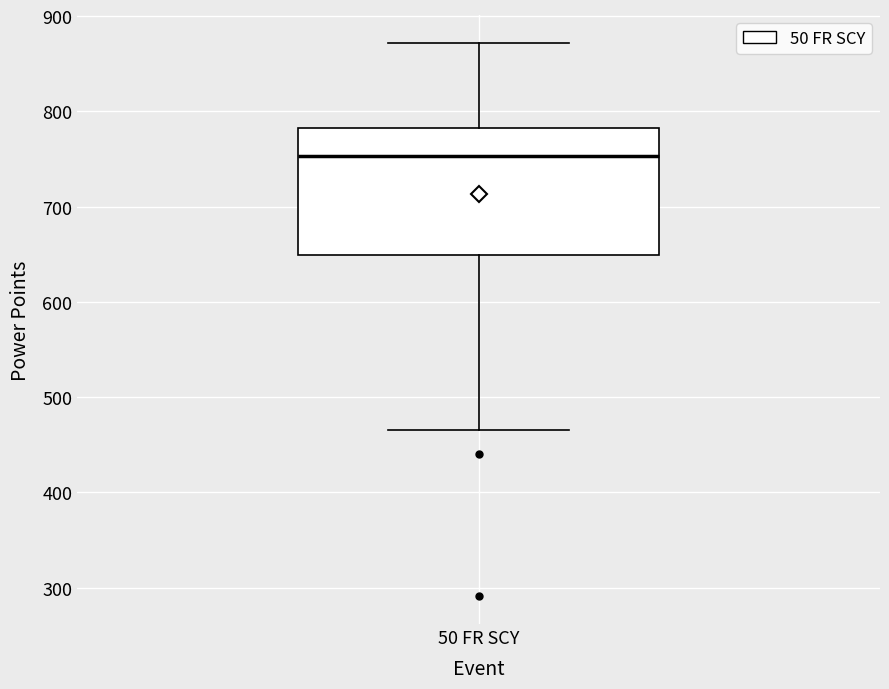

Transcribe this box plot: give where the median line is, the range the box spans, and where the two whiskers end, as read against the y-axis. The values are not printed on the chart, so give them approximately, as read against the axis.

median 750, box 650 to 780, whiskers 470 to 870